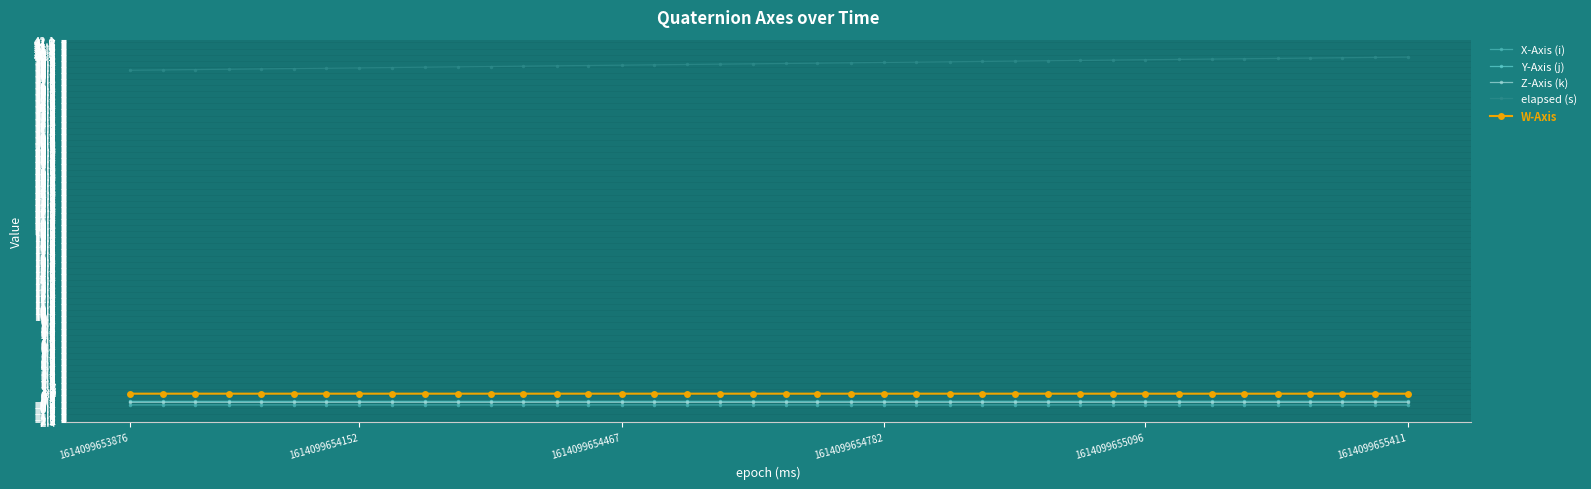

Count the number of categories in the chart.

40